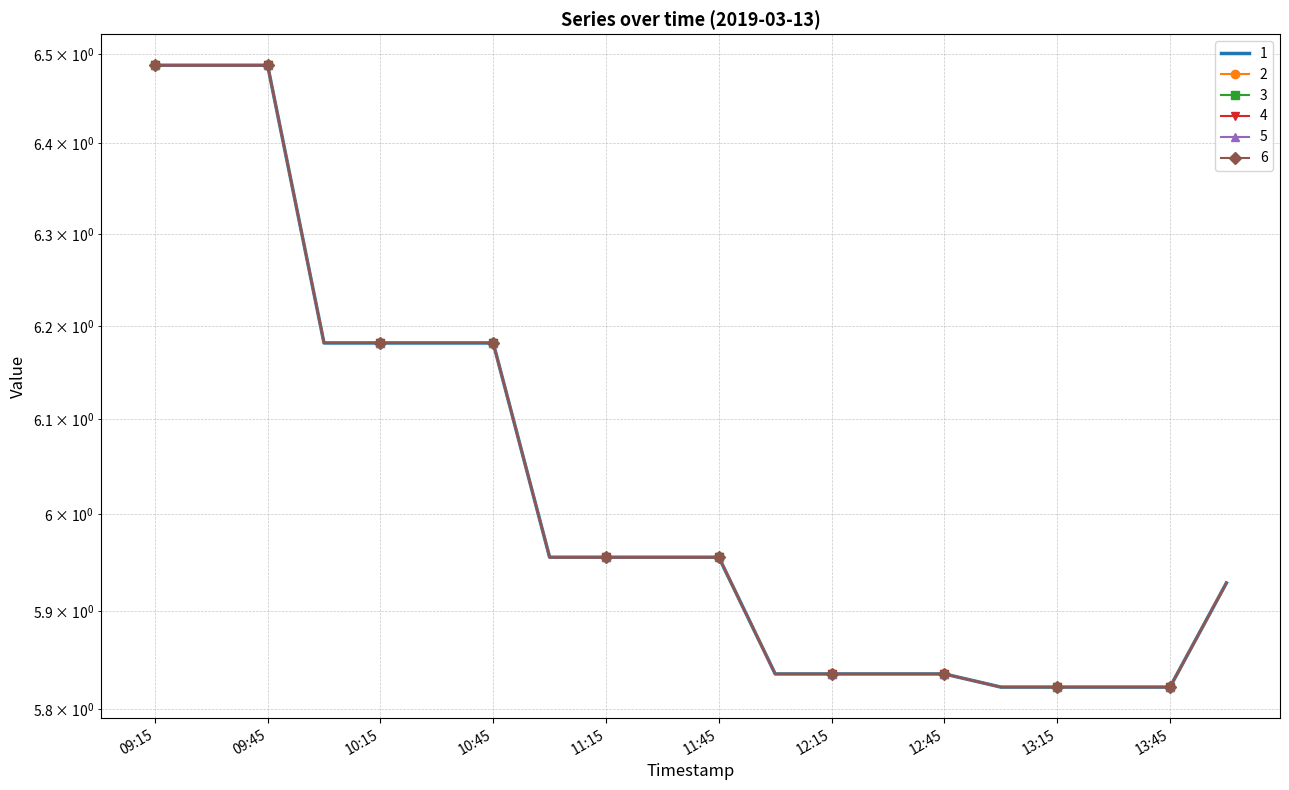

Is this an area chart (filled region under the line)?

No